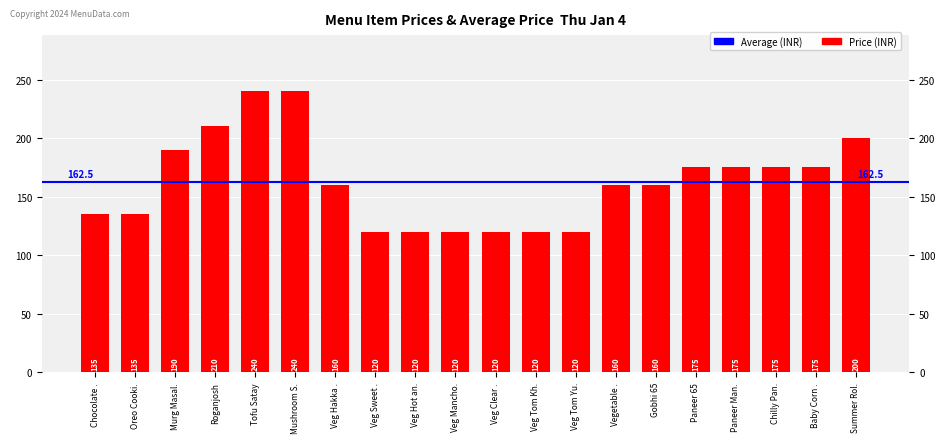

What is the label of the 13th bar from the left?

Veg Tom Yu.